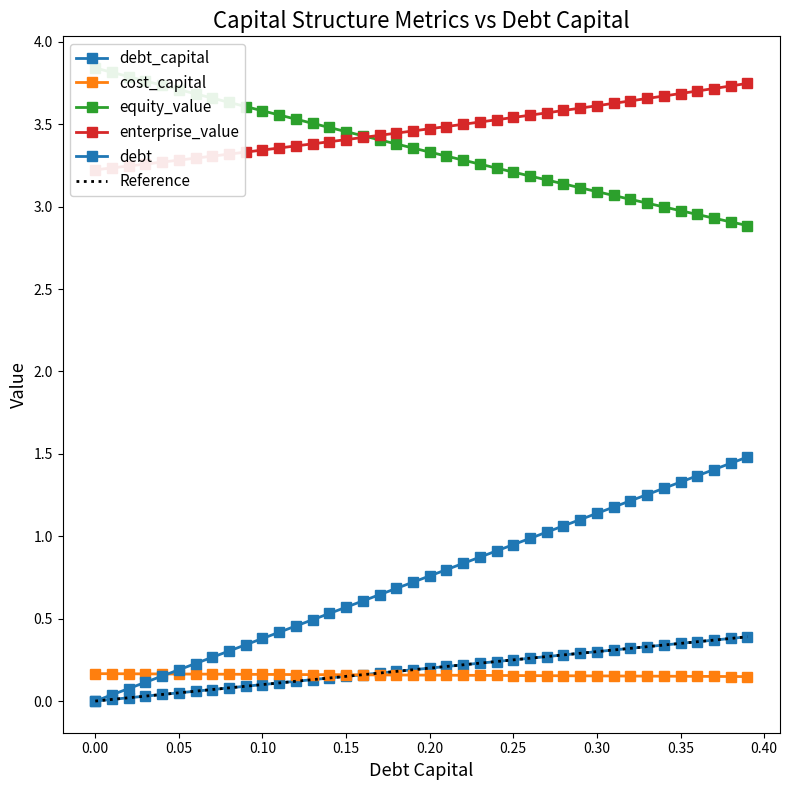

What is the value of the cost_capital point at the 26th from the left?

0.2